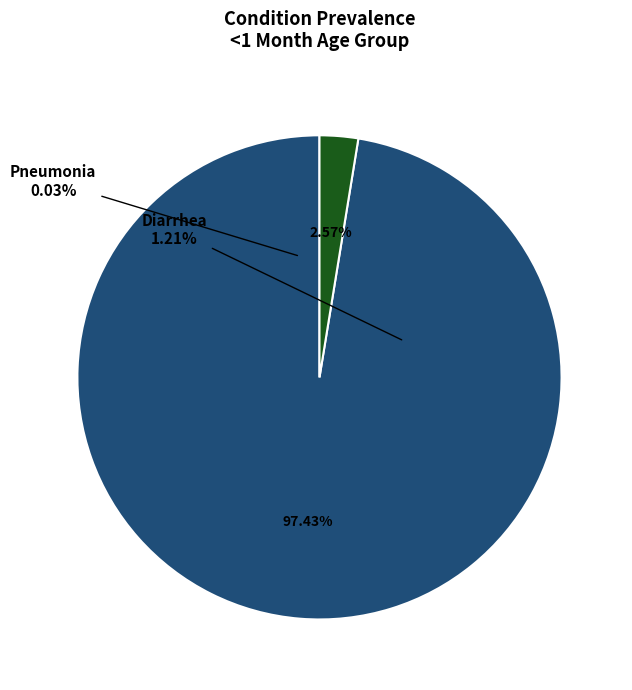

How many segments does this pie chart have?

2